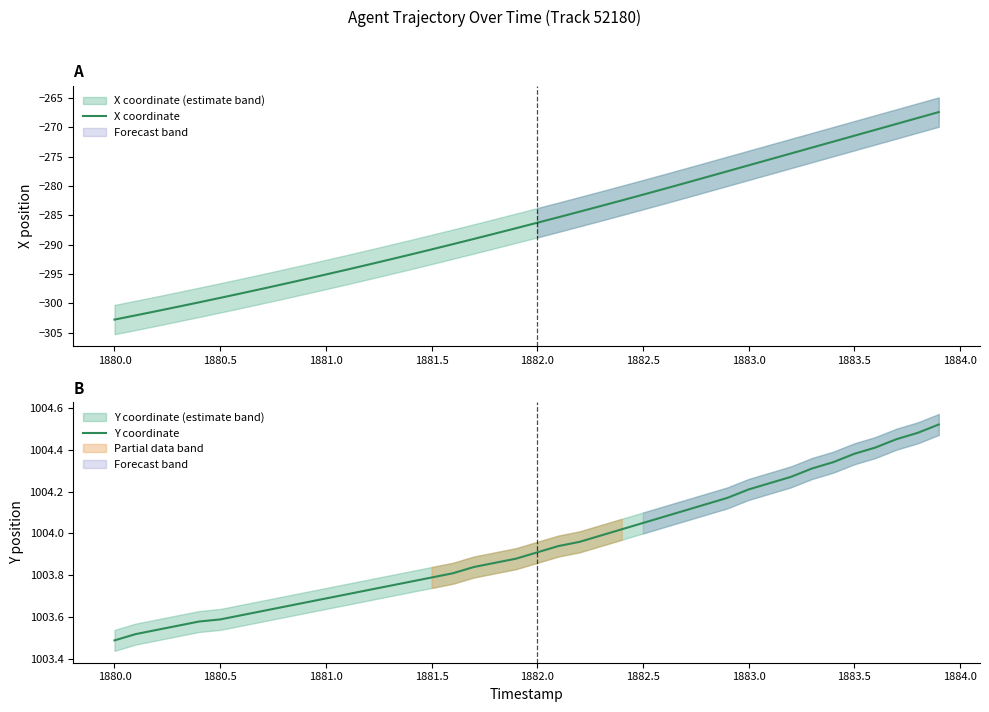

True or false: X coordinate has more than 2 points higher than both neighbors.

False